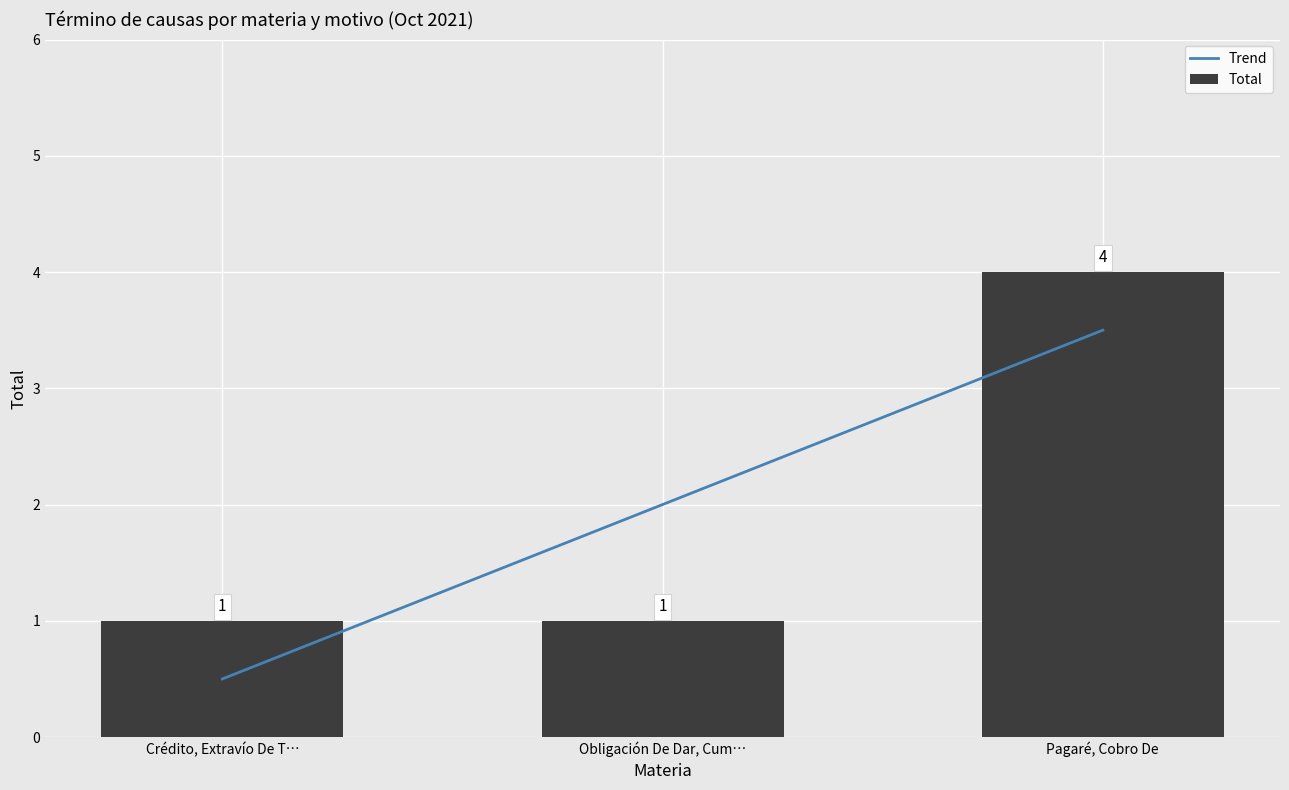

What is the sum of all Total values?

6